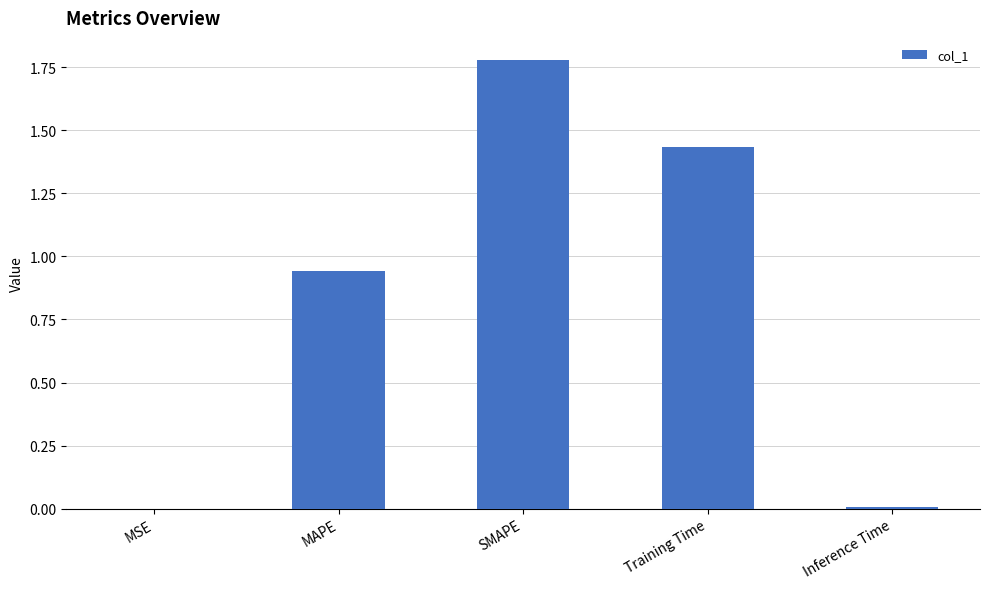

Which category has the highest value across all series?

SMAPE